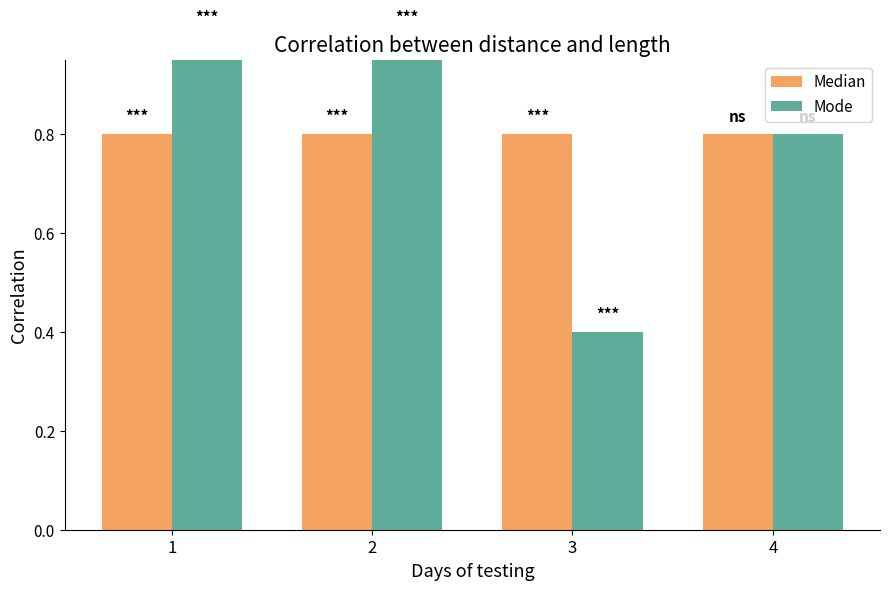

Read the Mode value at 2.

1.0